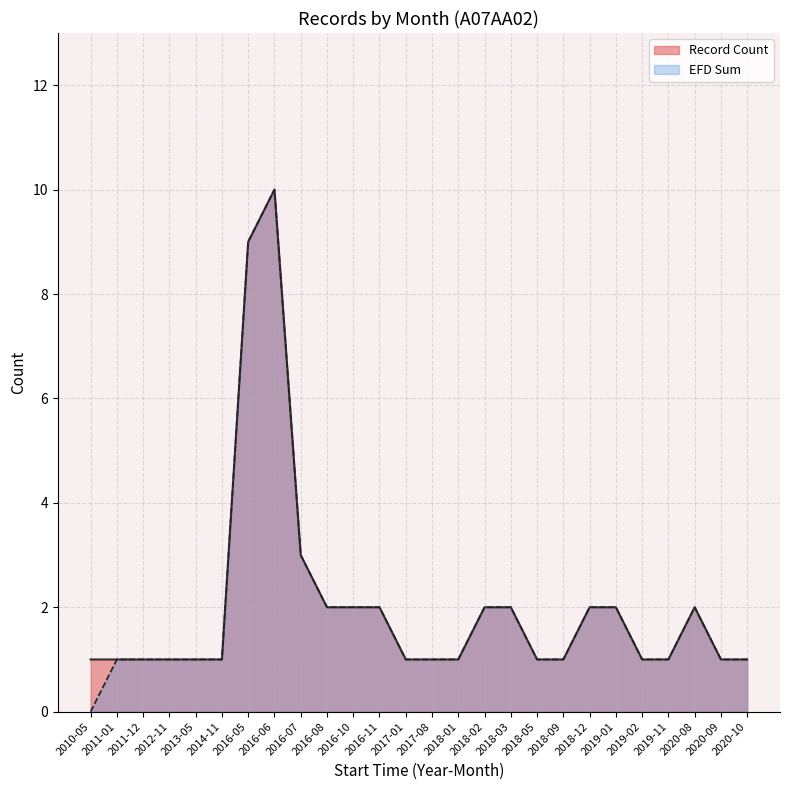

Which series has the largest range (max minus min)?

EFD Sum